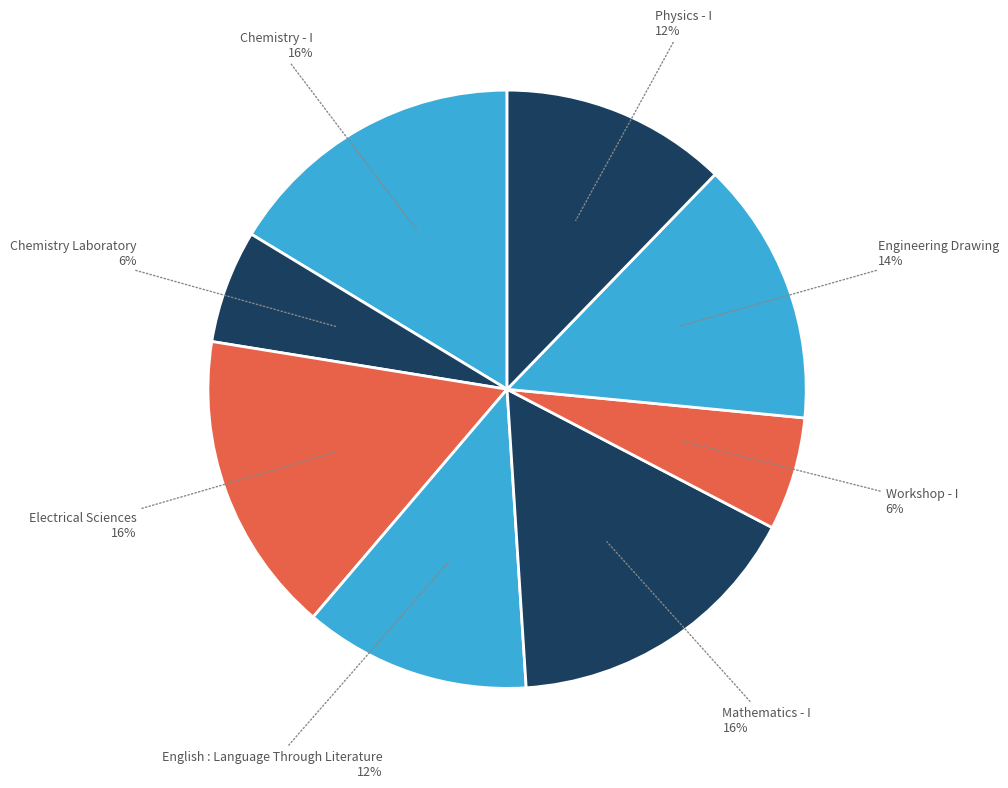

How many segments does this pie chart have?

8